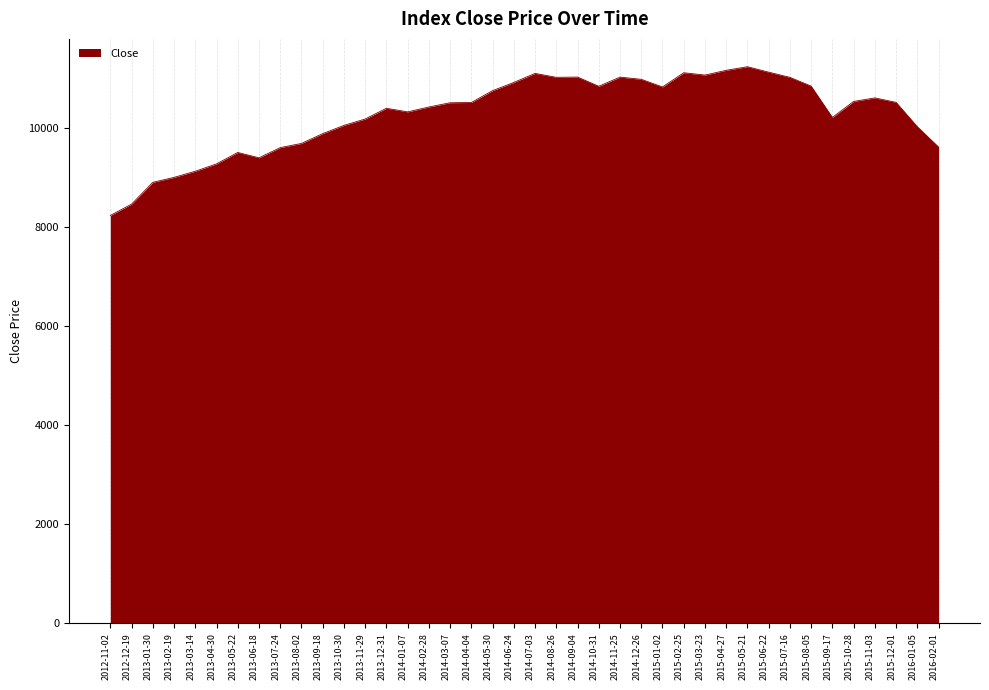

What value does the data have at 2013-08-02?

9690.1